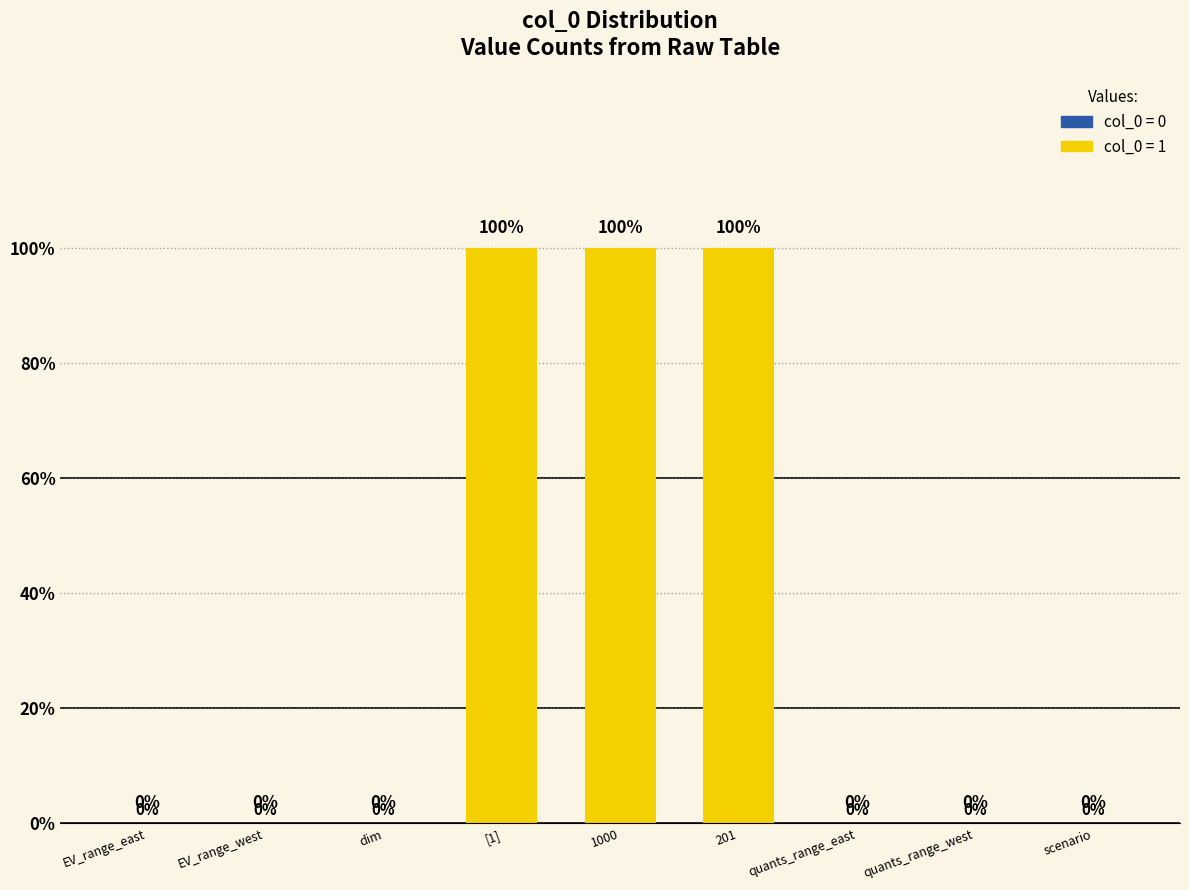

Rank the categories by value from highest to lowest.

[1], 1000, 201, EV_range_east, EV_range_west, dim, quants_range_east, quants_range_west, scenario